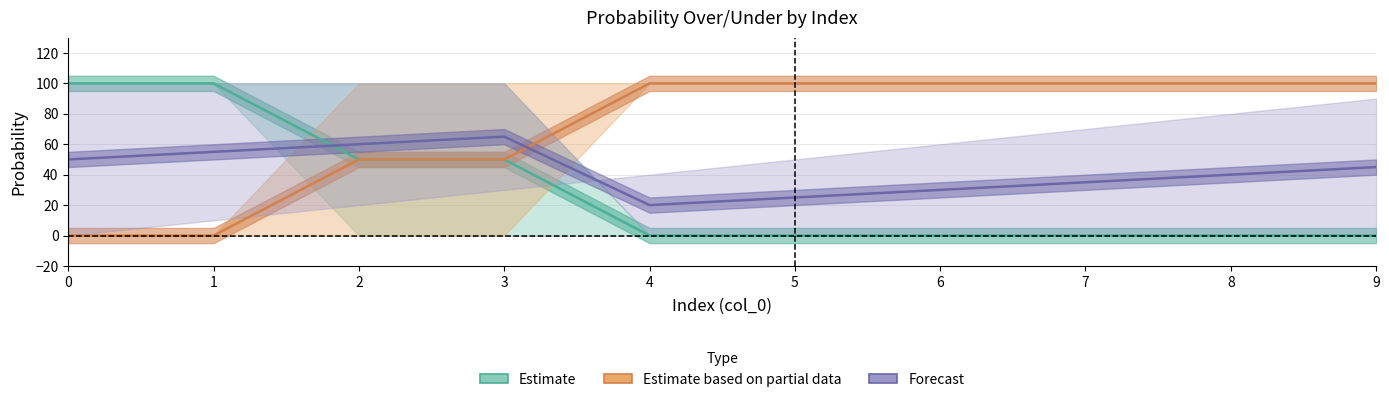

At which category does the chart reach its minimum across all series?

4